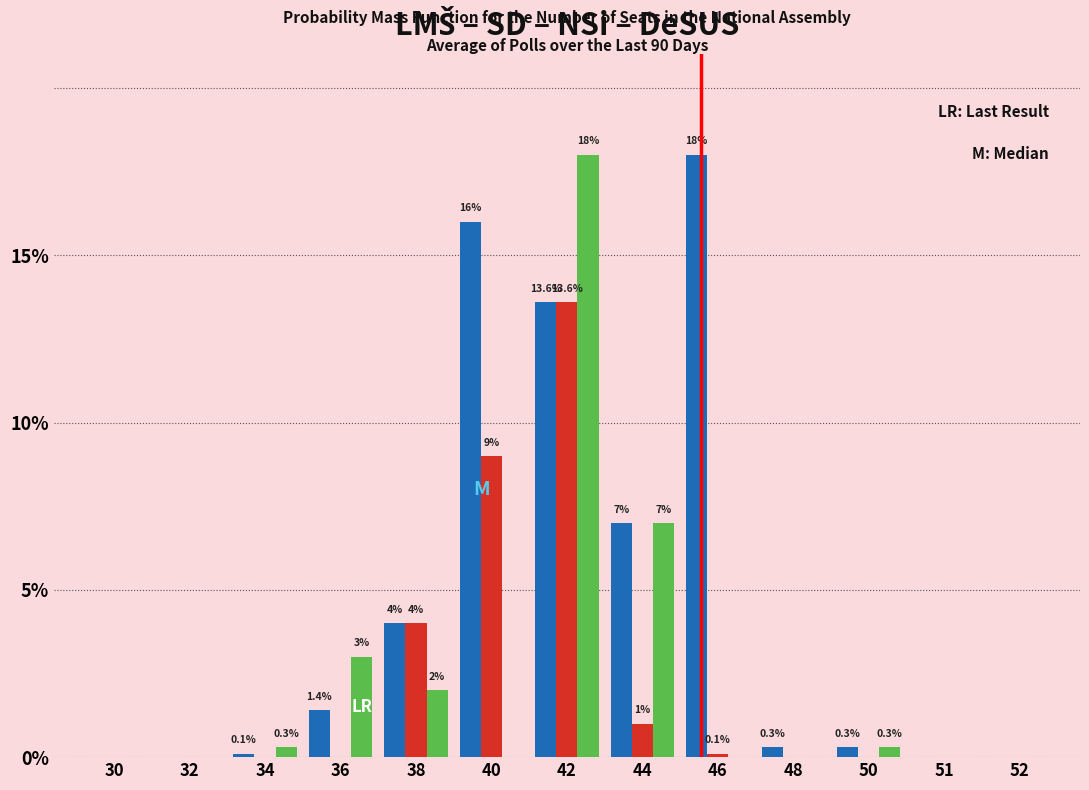

What is the greatest value displayed?

18.0